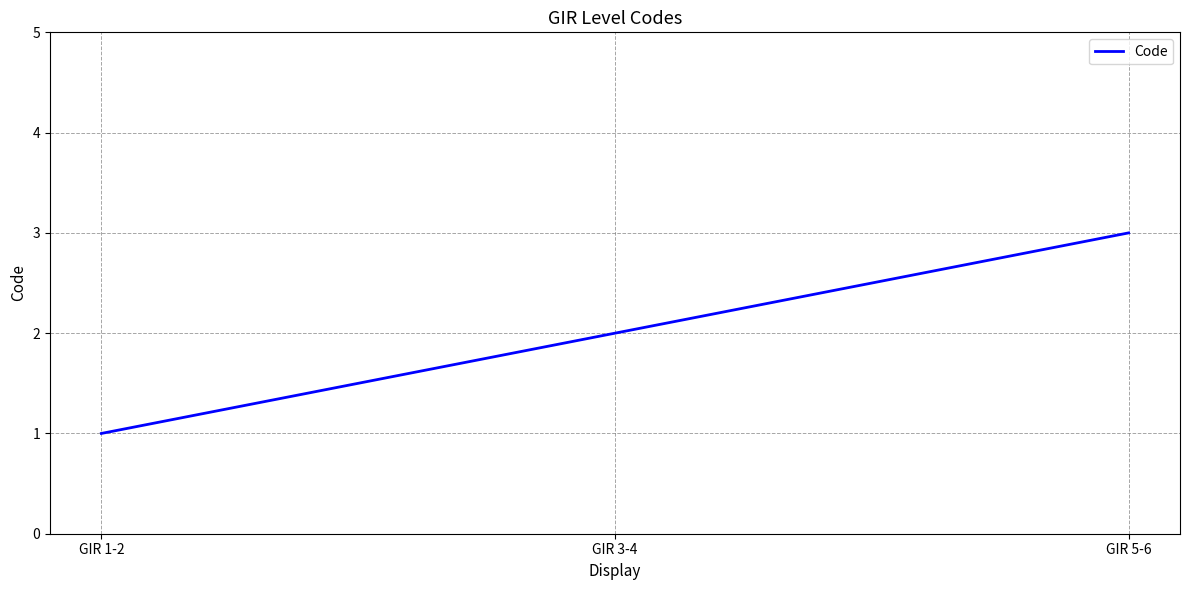

What is the sum of the values at GIR 5-6 and GIR 1-2?

4